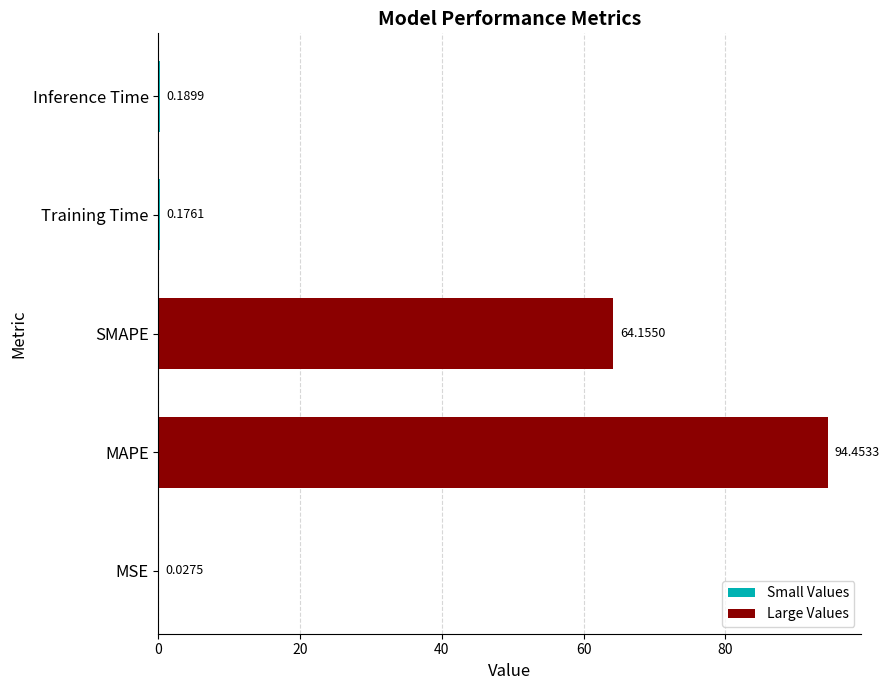

Where is the data nearest to the value 47?

SMAPE